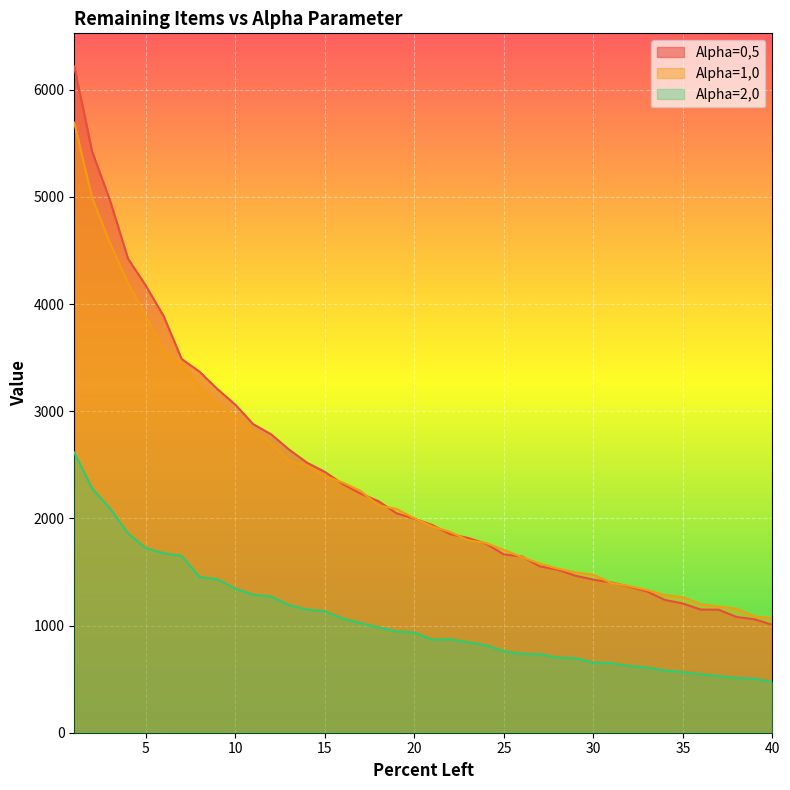

What is the maximum value shown in the chart?

6215